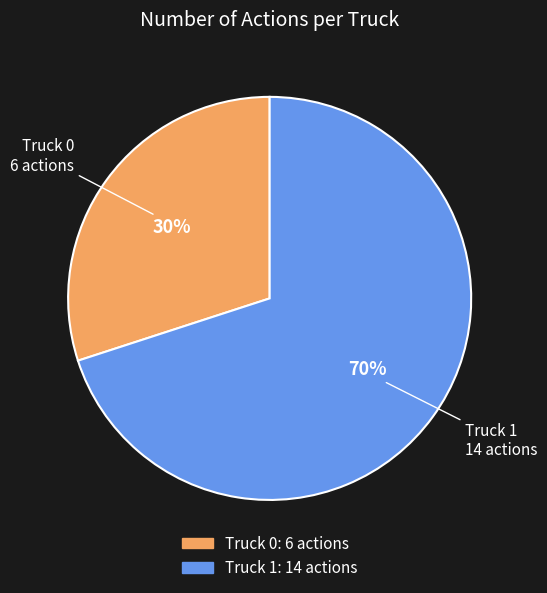

What is the largest slice in the pie chart?

Truck 1